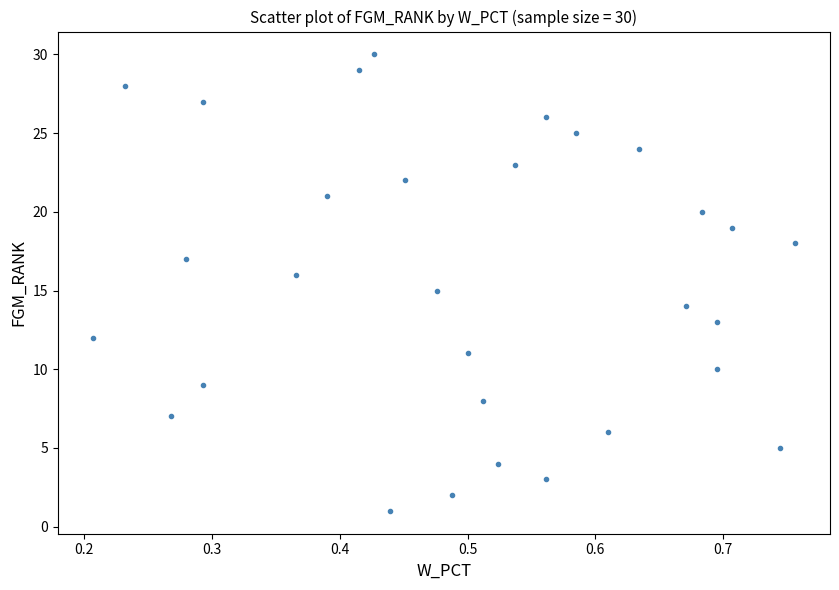

What is the range of Y values (max minus min)?

29